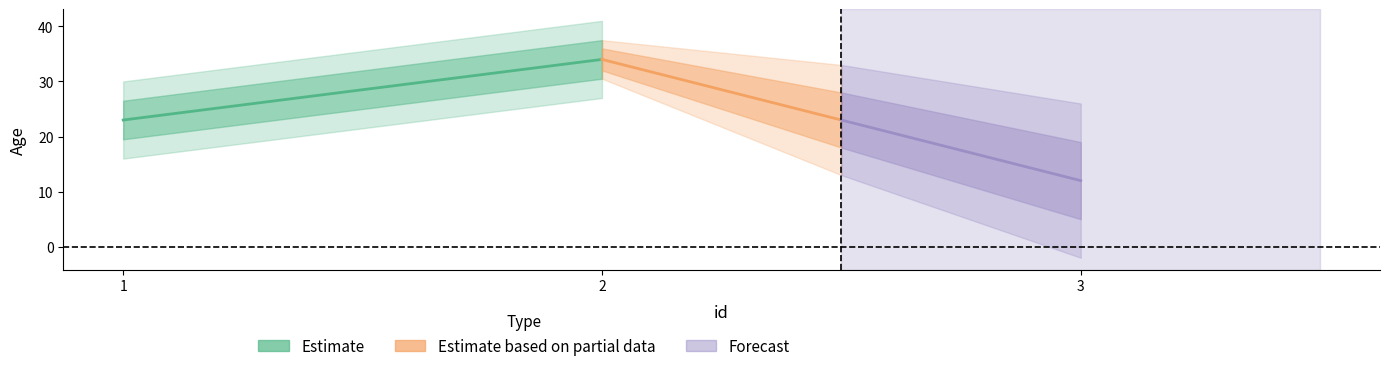

Is this an area chart (filled region under the line)?

No